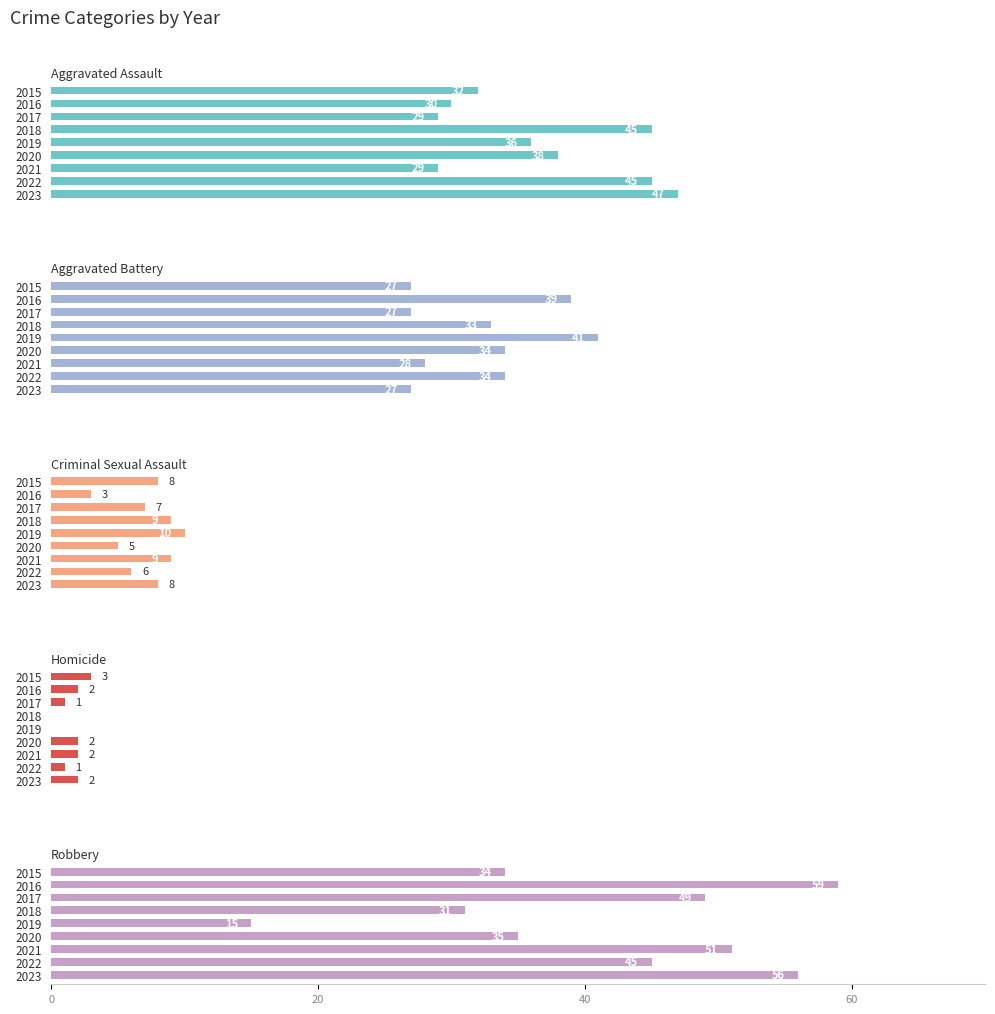

How many series are shown in this chart?

5